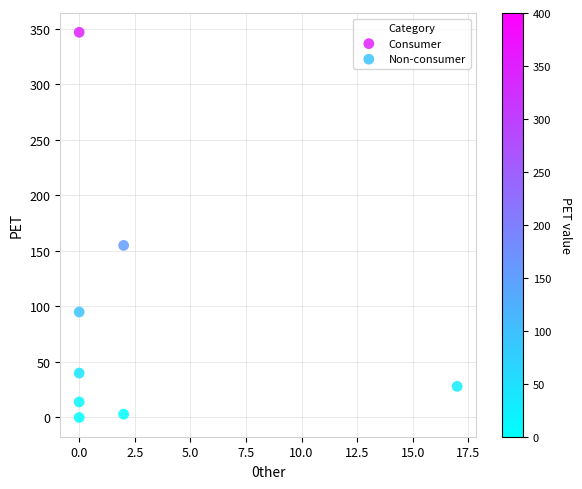

Which series reaches the maximum Y coordinate?

Consumer